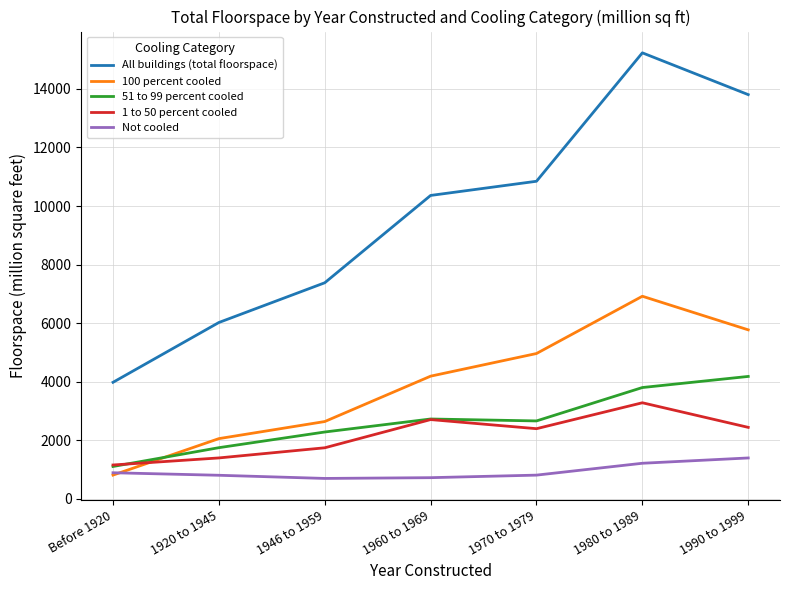

What is the sum of the 51 to 99 percent cooled values at 1920 to 1945 and 1990 to 1999?

5936